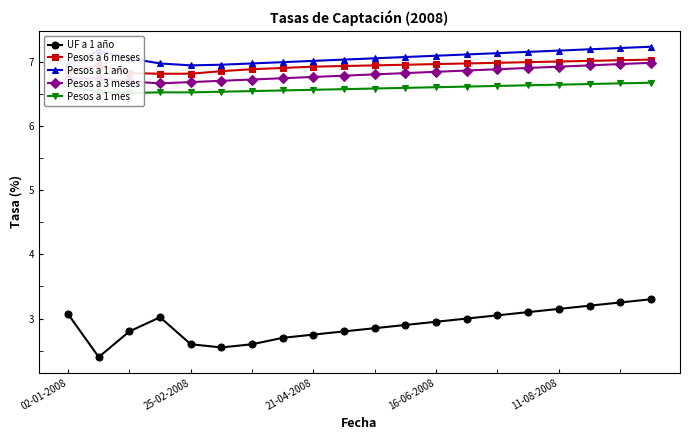

What is the minimum value shown in the chart?

2.4